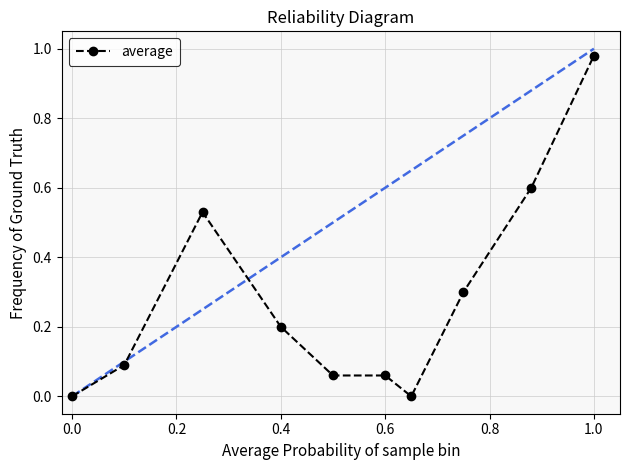

What is the average value?

0.3